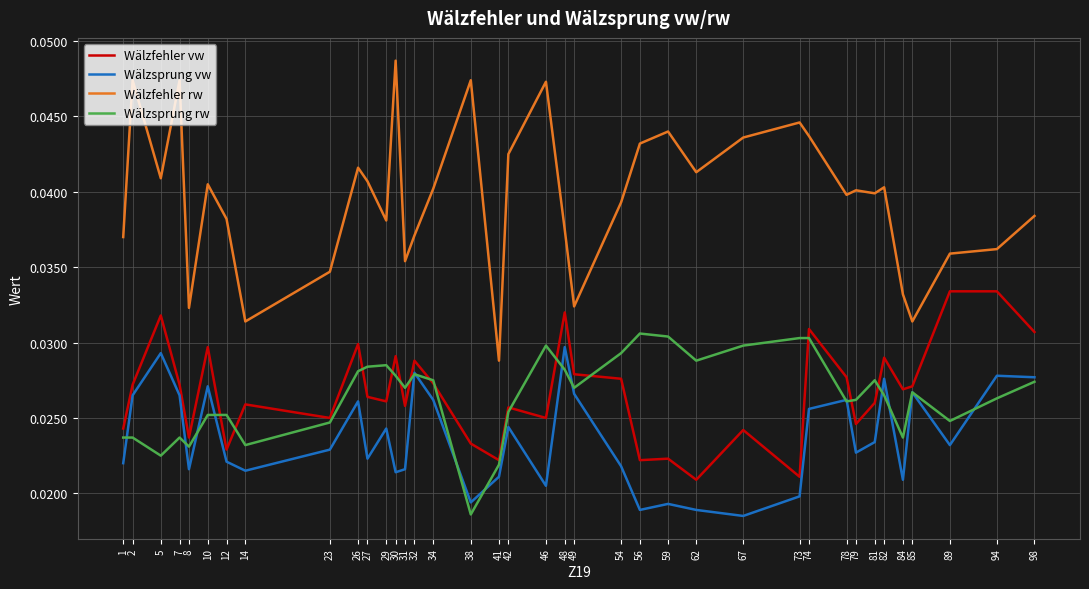

What is the total value across all series at 41?

0.1